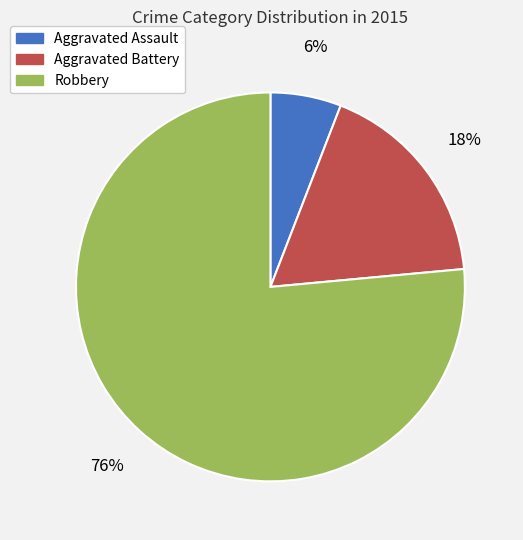

Which slice is the largest?

Robbery